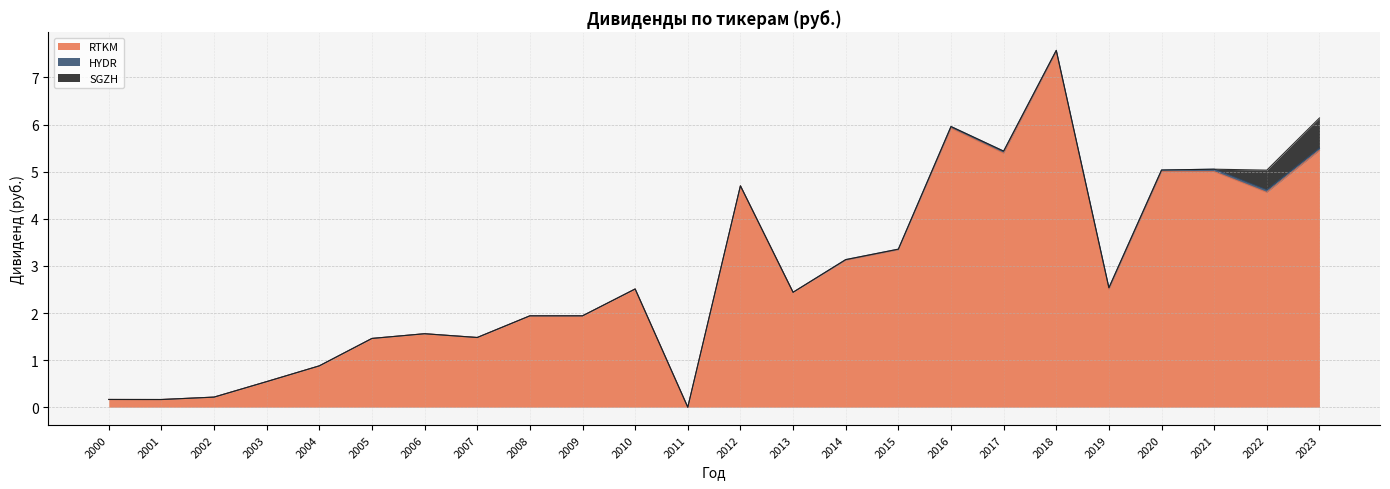

Which series has the largest range (max minus min)?

RTKM